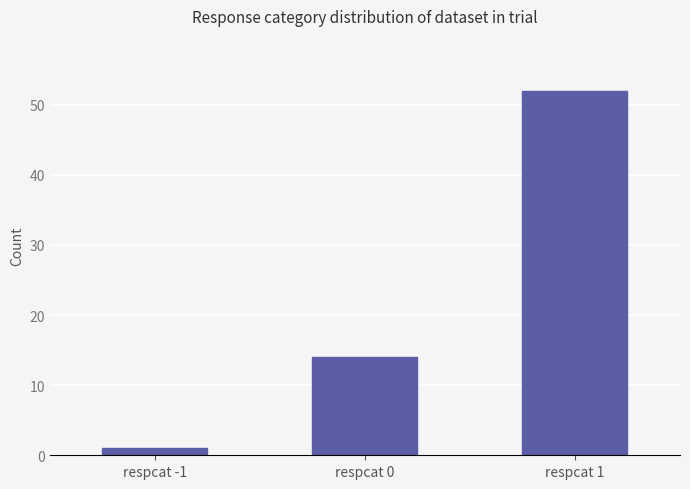

Is it true that the value at respcat 0 is 9?

False